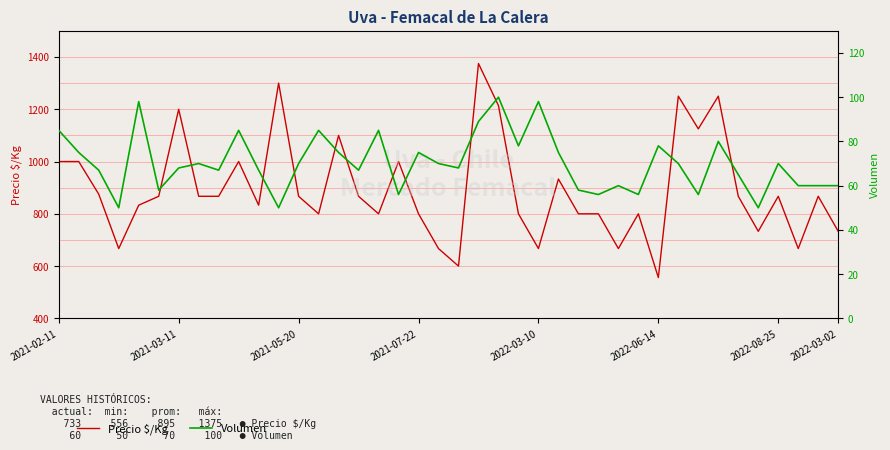

Does the chart have visible grid lines?

No